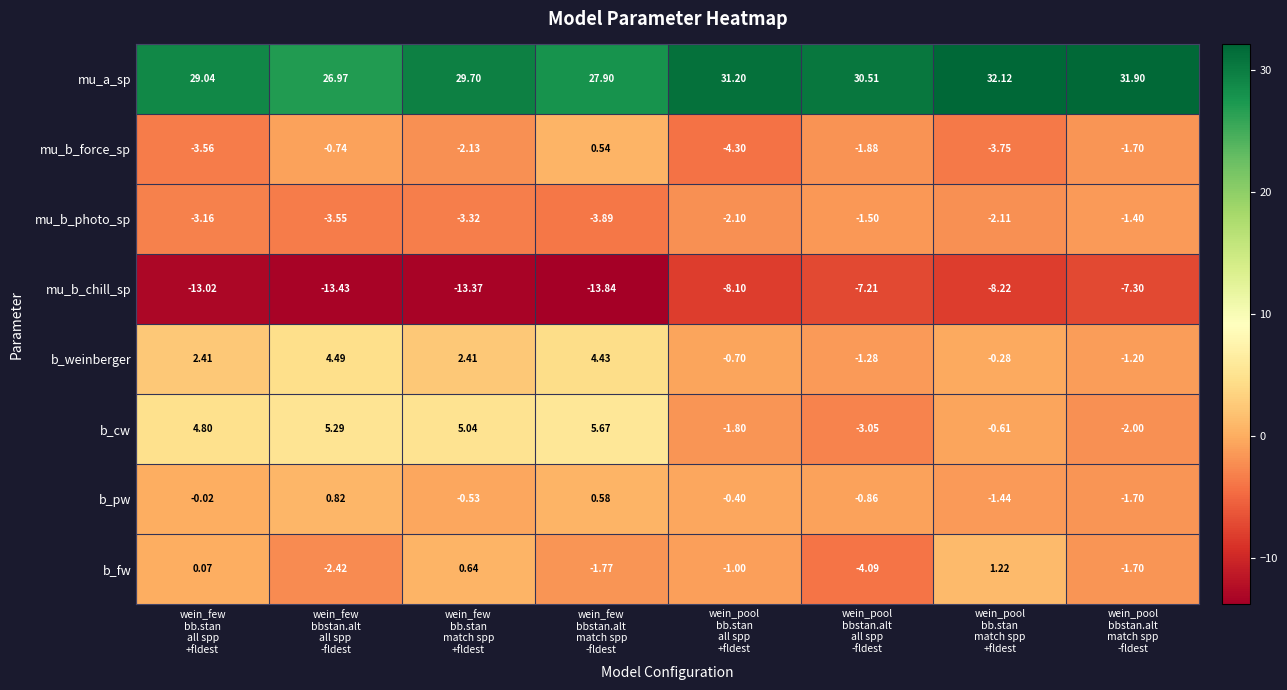

Which series has the largest range (max minus min)?

b_cw